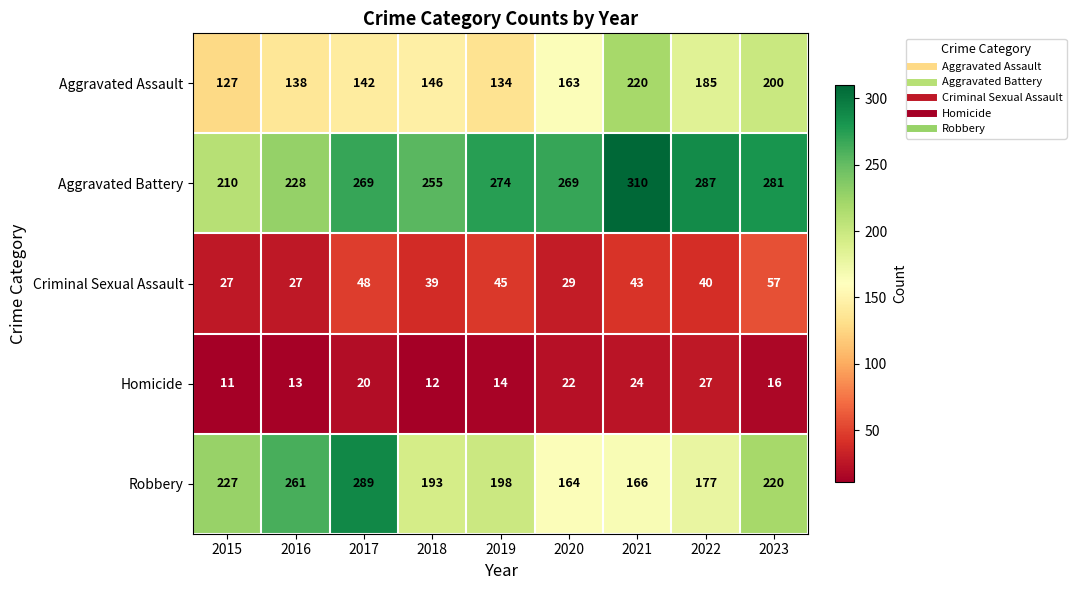

The Aggravated Battery series shows 117 at 2015. True or false?

False